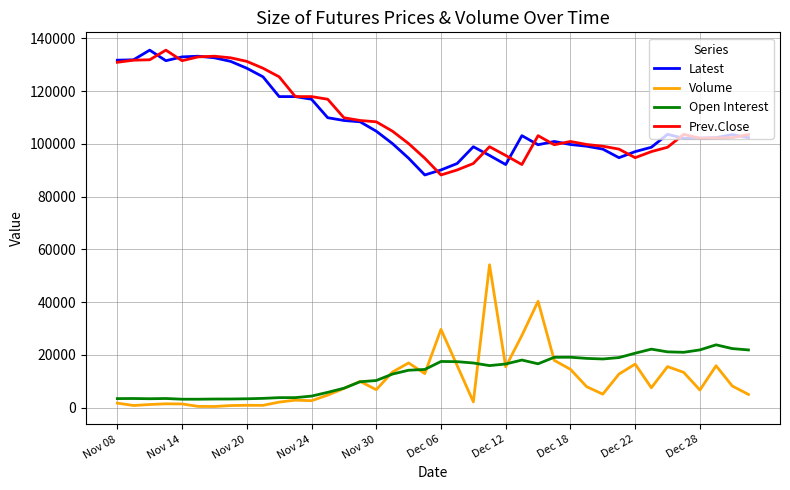

What is the greatest value displayed?

135500